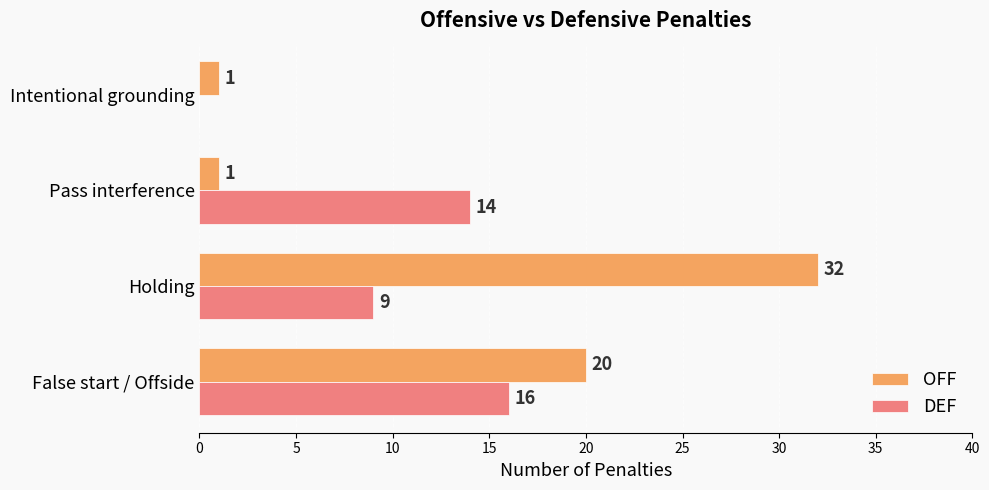

The DEF series shows -11 at Intentional grounding. True or false?

False